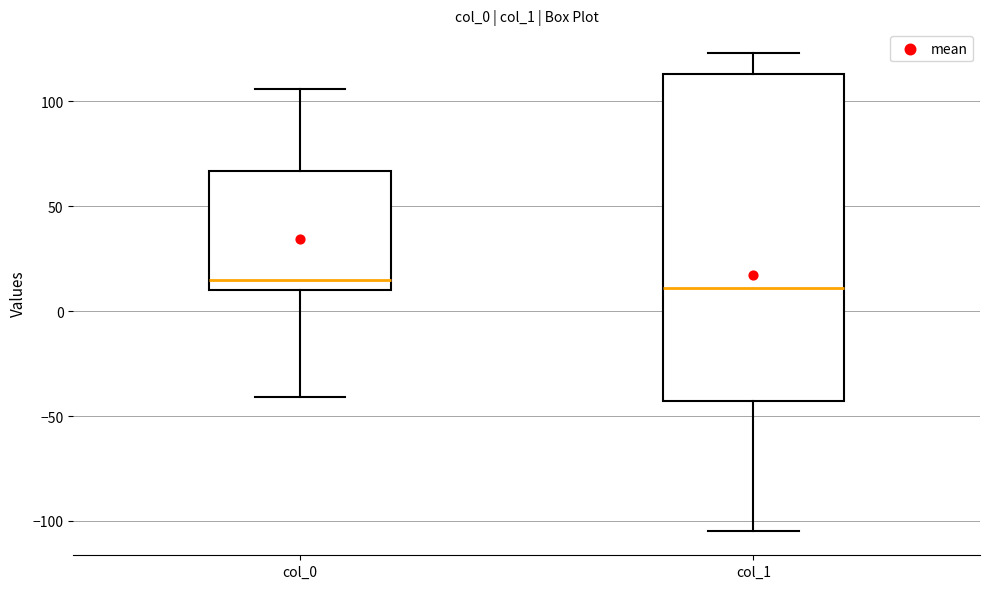

Reading left to right, read every box against the y-axis: the position of its median line, the range the box covers, and the ends of its whiskers. The values are not printed on the chart, so give them approximately, as read against the axis.

col_0: median 15, box 10 to 65, whiskers -40 to 105
col_1: median 10, box -45 to 115, whiskers -105 to 125